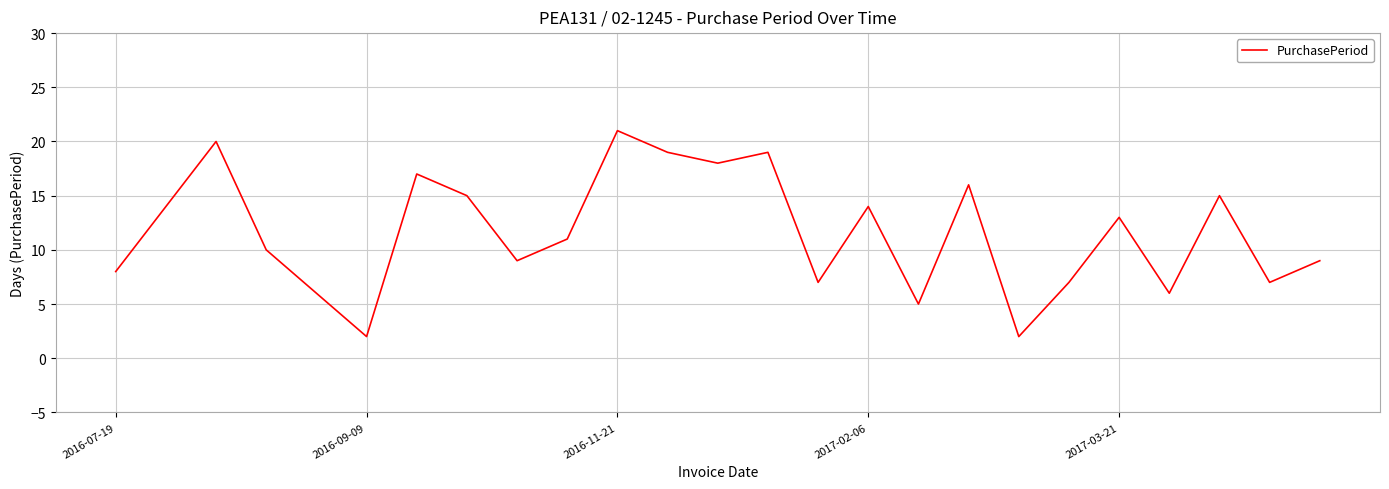

What is the maximum value shown in the chart?

21